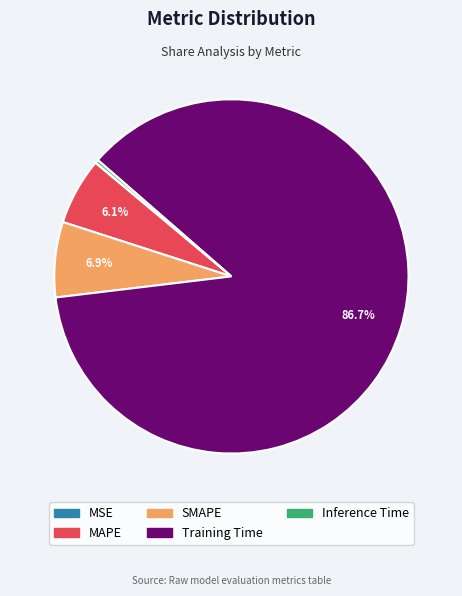

Between Training Time and SMAPE, which is larger?

Training Time